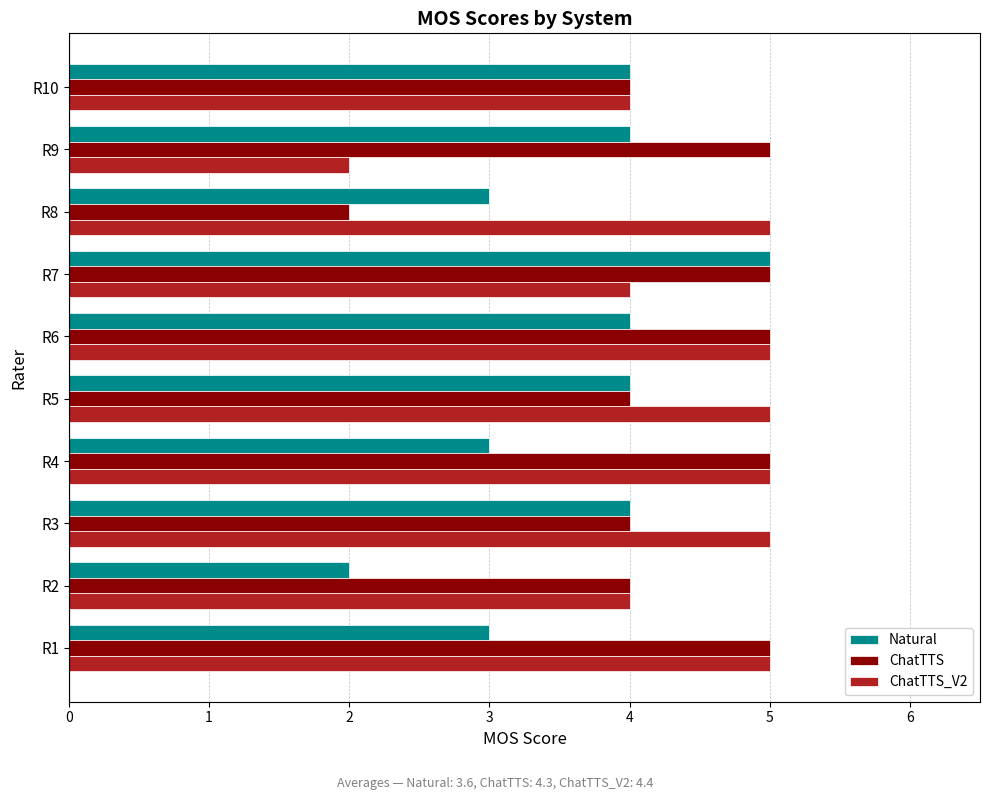

What is the maximum value shown in the chart?

5